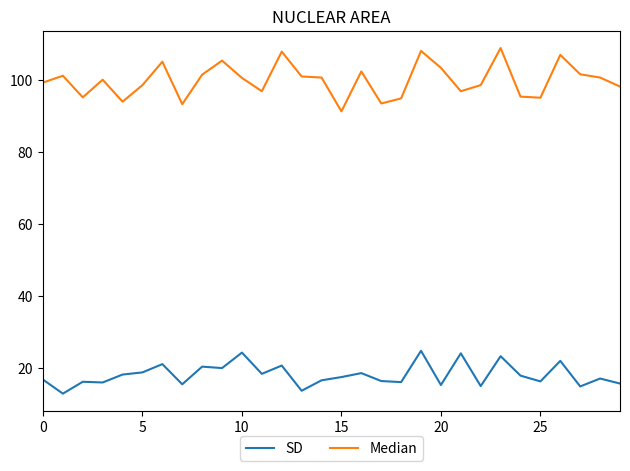

True or false: SD and Median cross at least once.

False